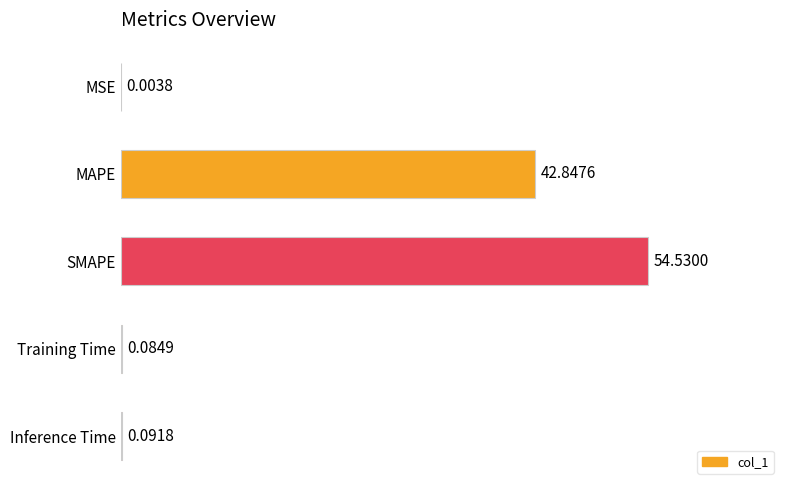

At which category does the chart reach its peak across all series?

SMAPE